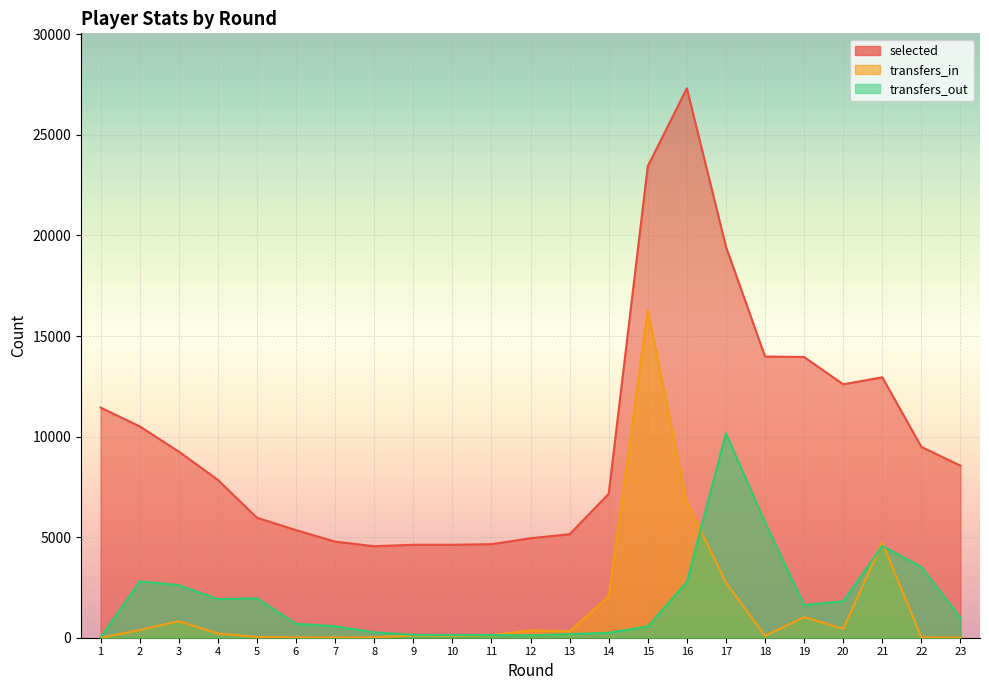

Is the value of selected at 21 greater than the value of transfers_out at 10?

Yes